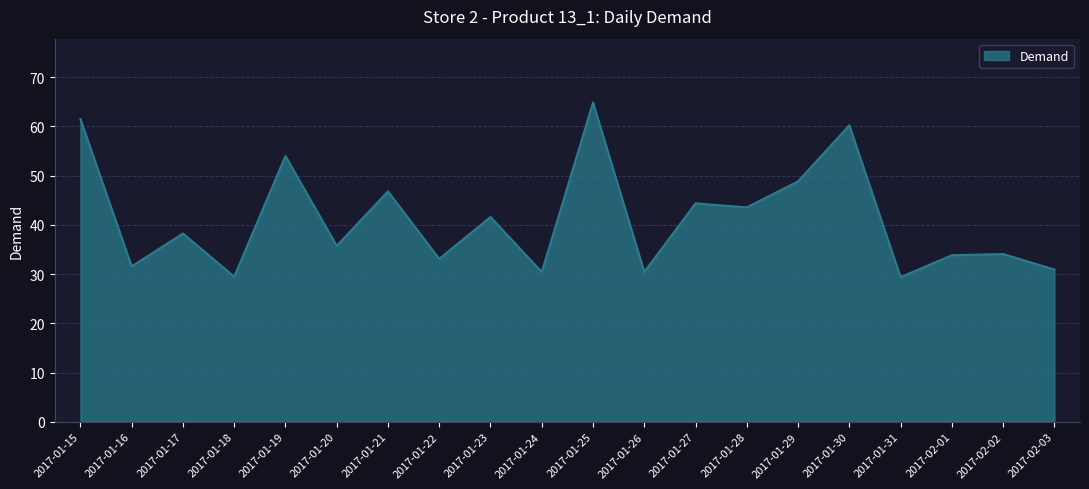

At which label is the value closest to 47?

2017-01-21